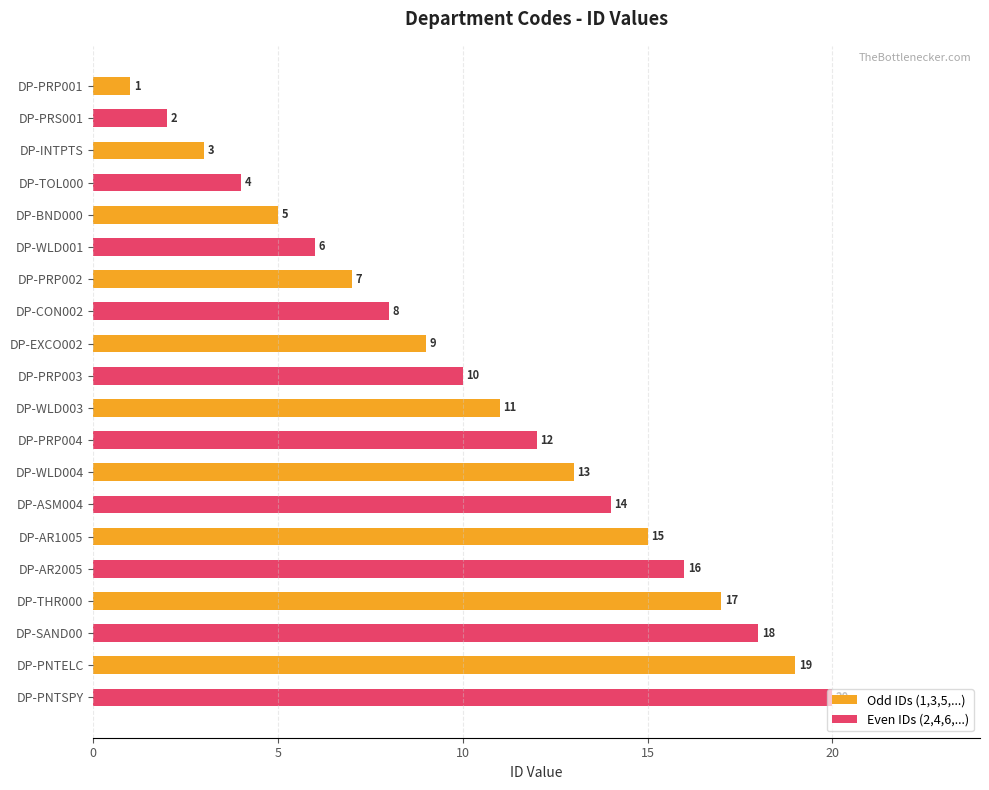

Read the Even IDs (2,4,6,...) value at DP-WLD004, to the nearest 5.

15